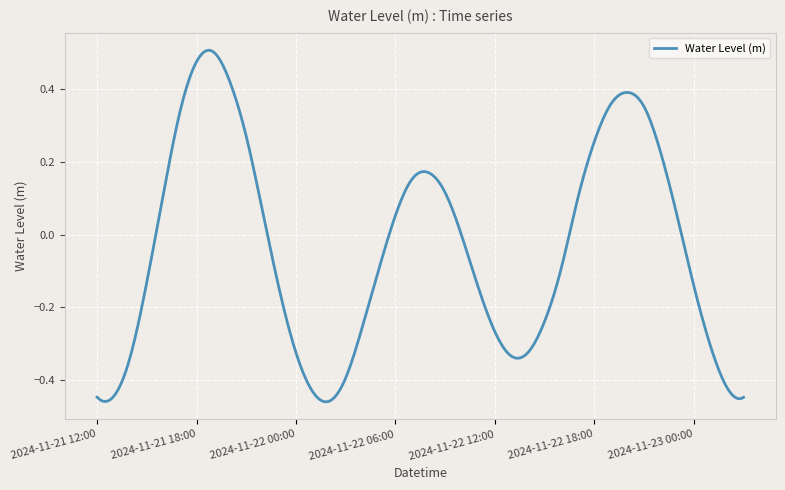

Rank the categories by value from lowest to highest.

2024-11-22 02:00, 2024-11-23 03:00, 2024-11-21 12:00, 2024-11-21 13:00, 2024-11-22 01:00, 2024-11-23 02:00, 2024-11-22 03:00, 2024-11-21 14:00, 2024-11-22 13:00, 2024-11-22 00:00, 2024-11-22 14:00, 2024-11-23 01:00, 2024-11-22 12:00, 2024-11-22 04:00, 2024-11-22 15:00, 2024-11-21 23:00, 2024-11-22 11:00, 2024-11-23 00:00, 2024-11-21 15:00, 2024-11-22 05:00, 2024-11-22 16:00, 2024-11-22 10:00, 2024-11-22 23:00, 2024-11-22 06:00, 2024-11-21 22:00, 2024-11-22 17:00, 2024-11-21 16:00, 2024-11-22 09:00, 2024-11-22 07:00, 2024-11-22 08:00, 2024-11-22 22:00, 2024-11-22 18:00, 2024-11-21 21:00, 2024-11-21 17:00, 2024-11-22 21:00, 2024-11-22 19:00, 2024-11-22 20:00, 2024-11-21 20:00, 2024-11-21 18:00, 2024-11-21 19:00